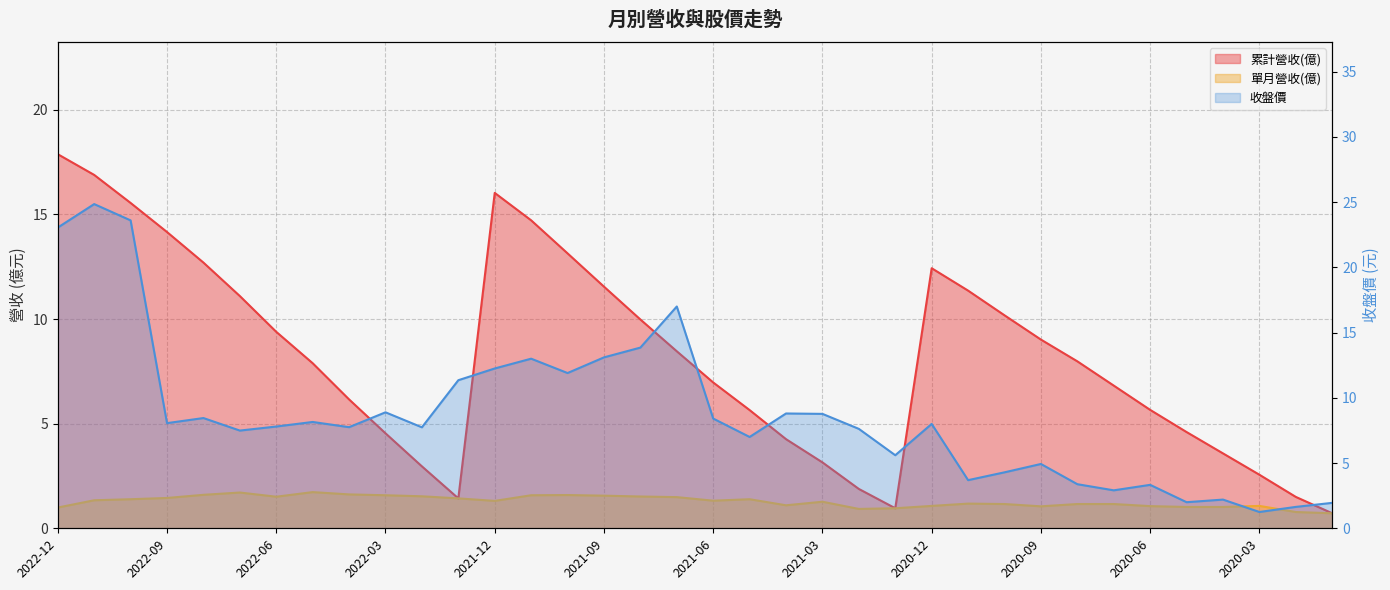

True or false: 累計營收(億) and 單月營收(億) cross at least once.

False